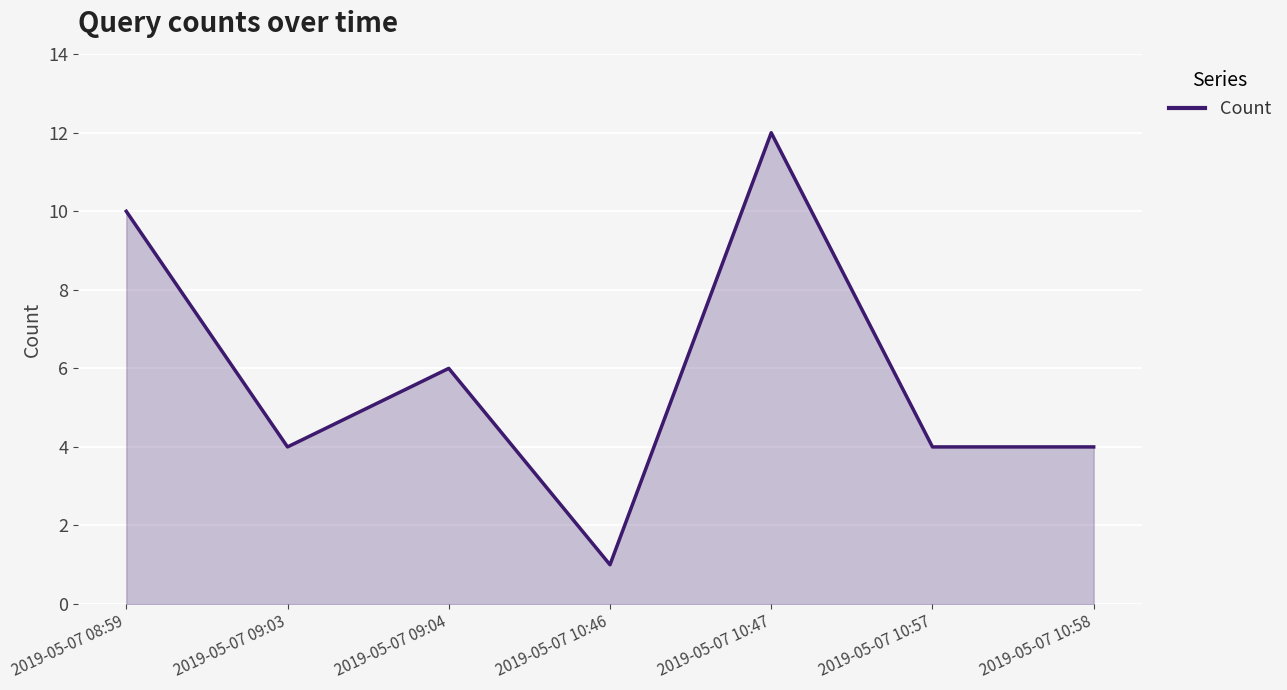

How many interior local peaks (higher than both neighbors) does the data have?

2